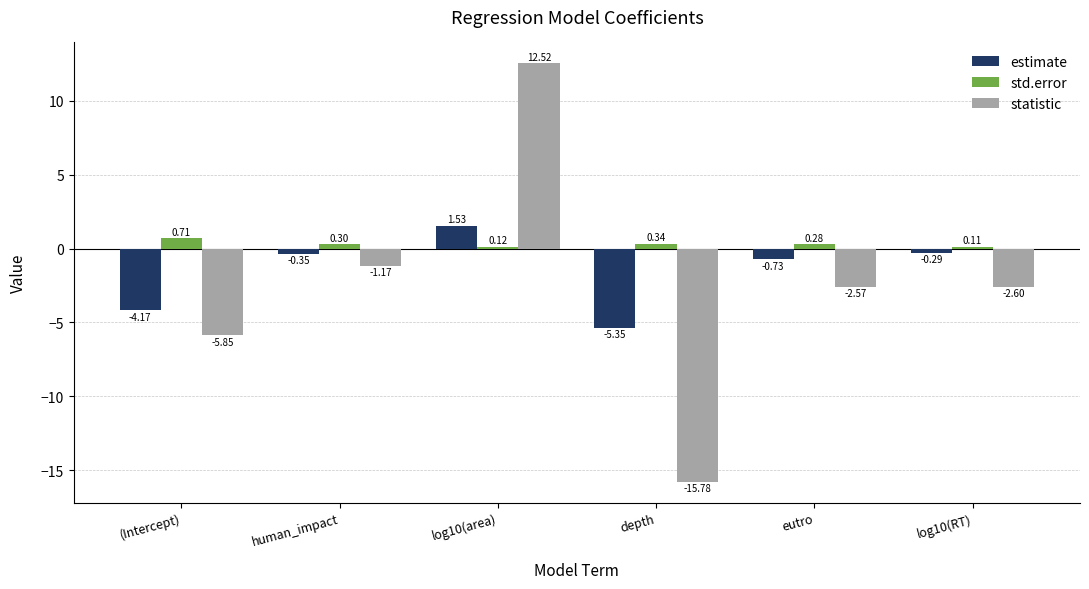

What is the total value across all series at (Intercept)?

-9.3